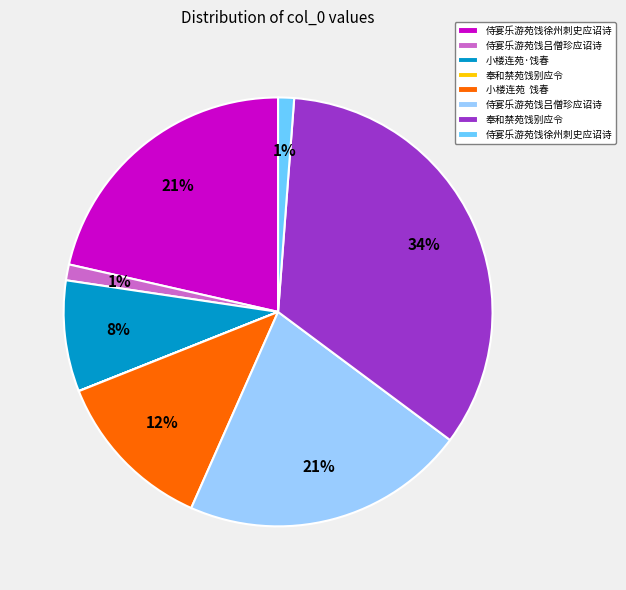

To the nearest percent, what is the average slice percentage?

12%